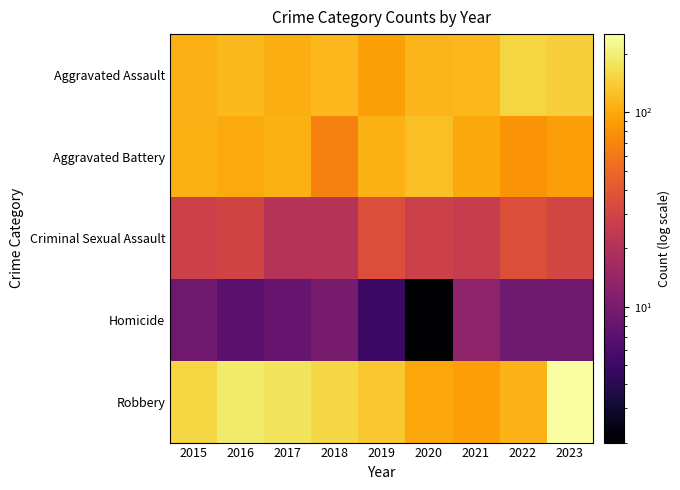

What is the greatest value displayed?

253